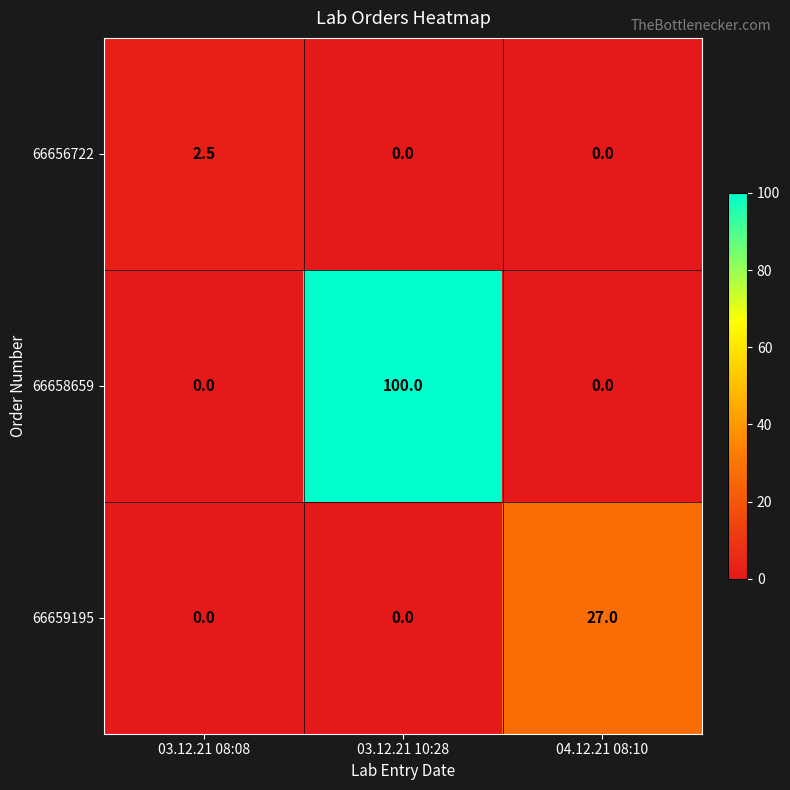

What is the total value across all series at 03.12.21 08:08?

2.5